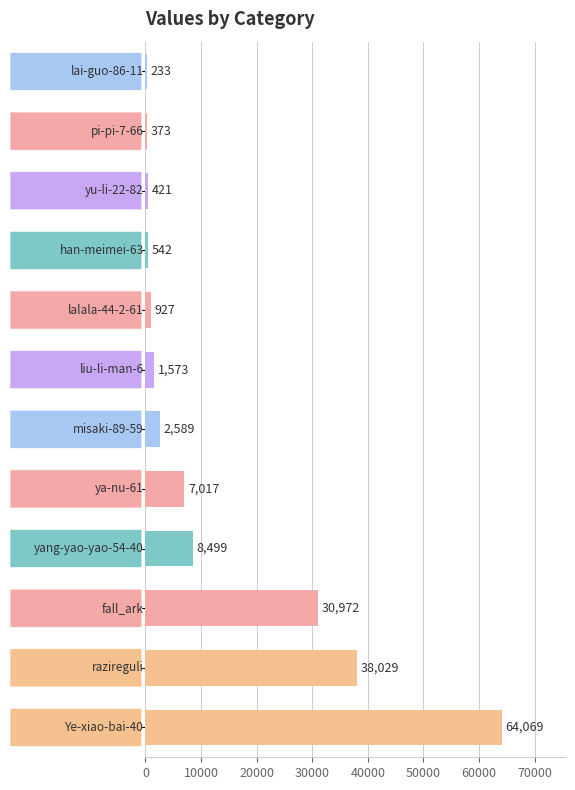

What is the maximum value shown in the chart?

64069